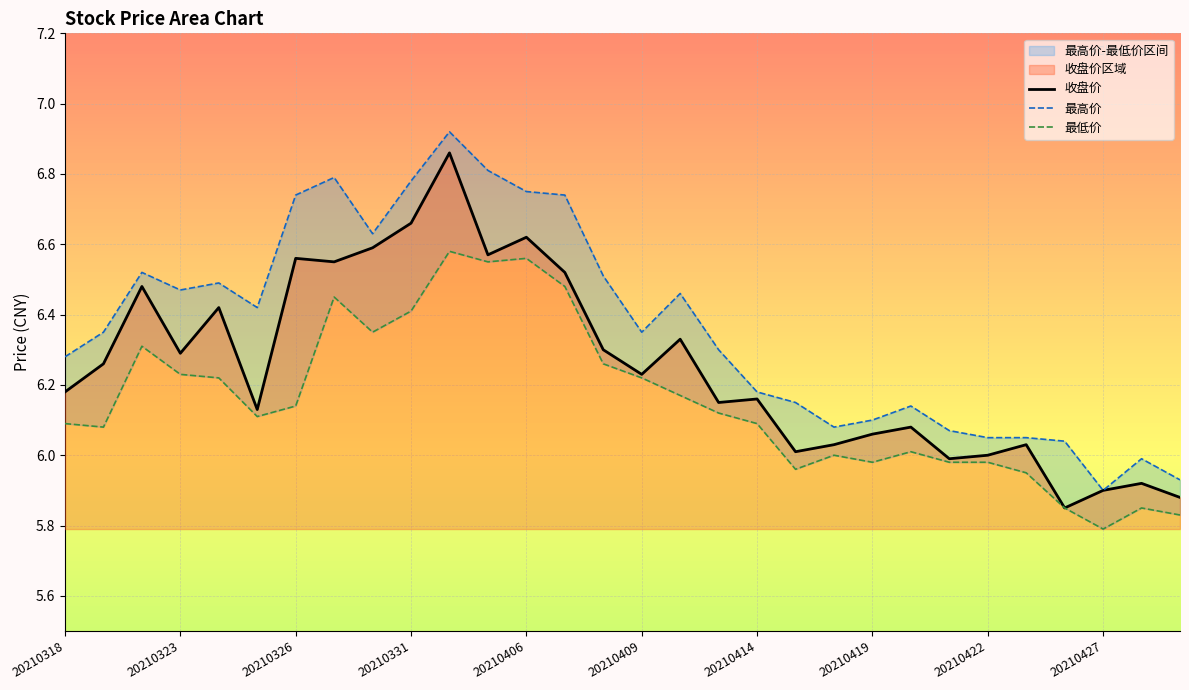

At how many categories does at least one series exceed 6?

27